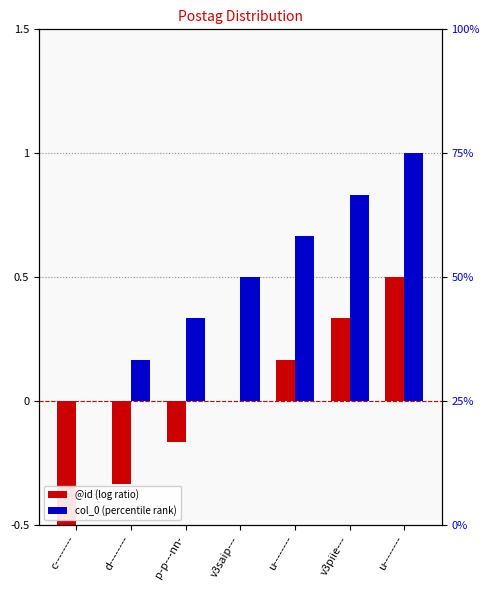

Which series has the largest total across all categories?

col_0 (percentile rank)